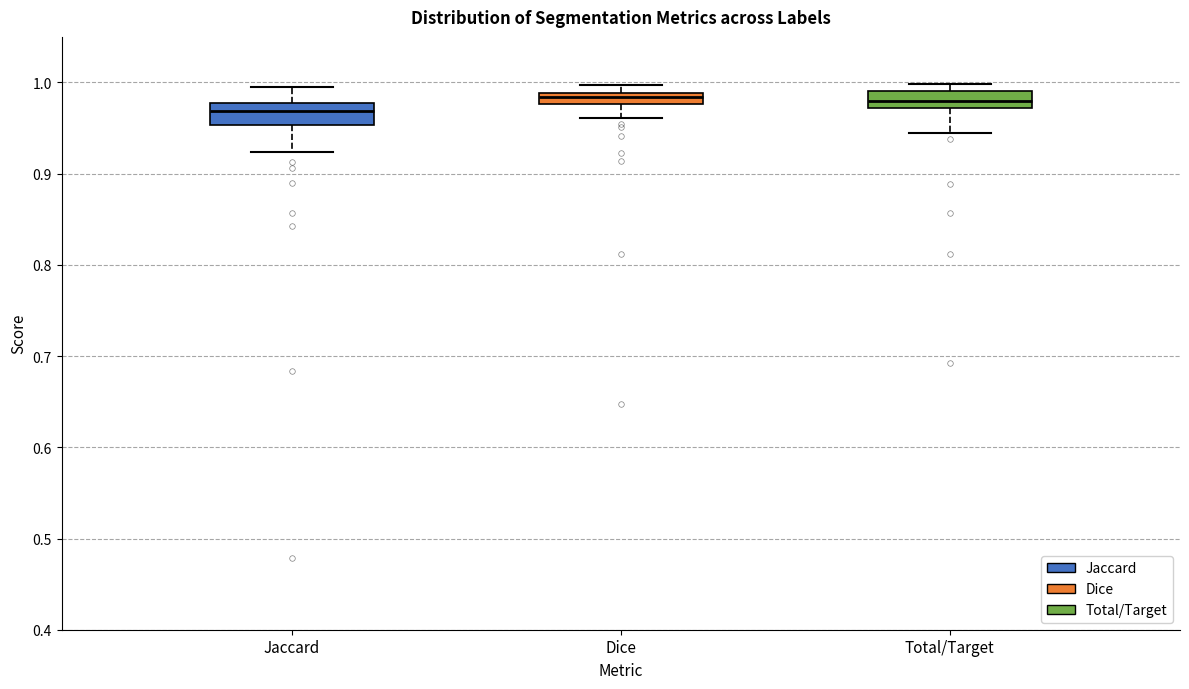

Where does the upper whisker of the box for Jaccard end on the y-axis? The values are not printed on the chart, so give them approximately, as read against the axis.

0.99